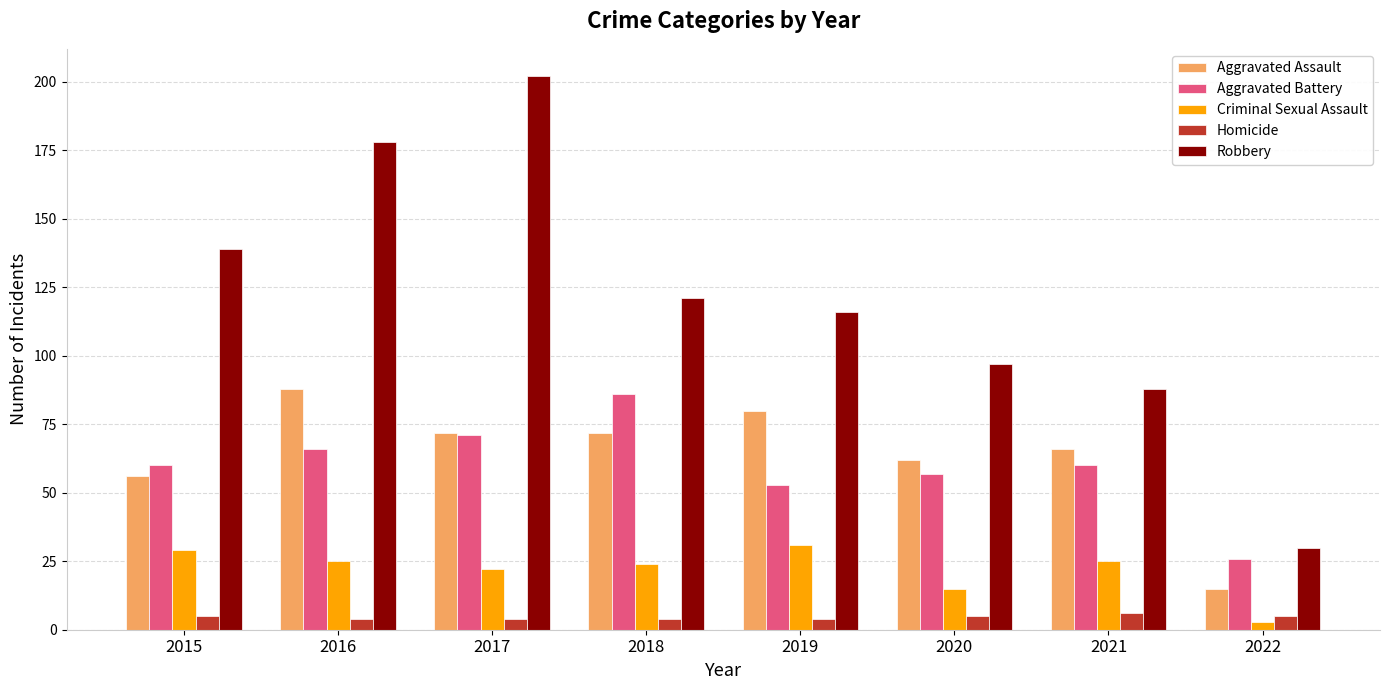

Rank the series at 2015 from highest to lowest value.

Robbery, Aggravated Battery, Aggravated Assault, Criminal Sexual Assault, Homicide